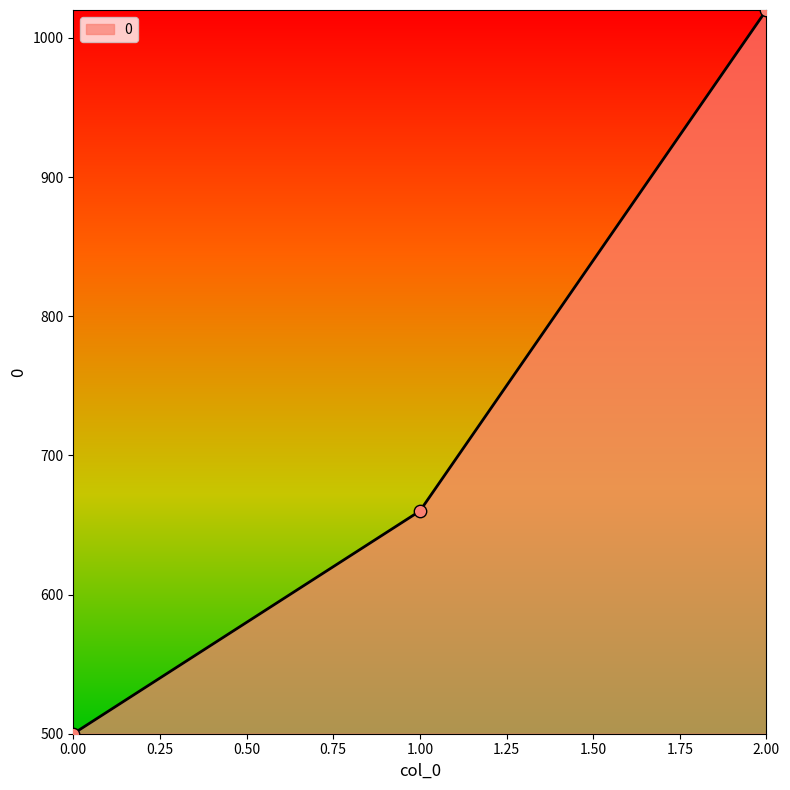

Which has a higher value, 2.00 or 0.00?

2.00